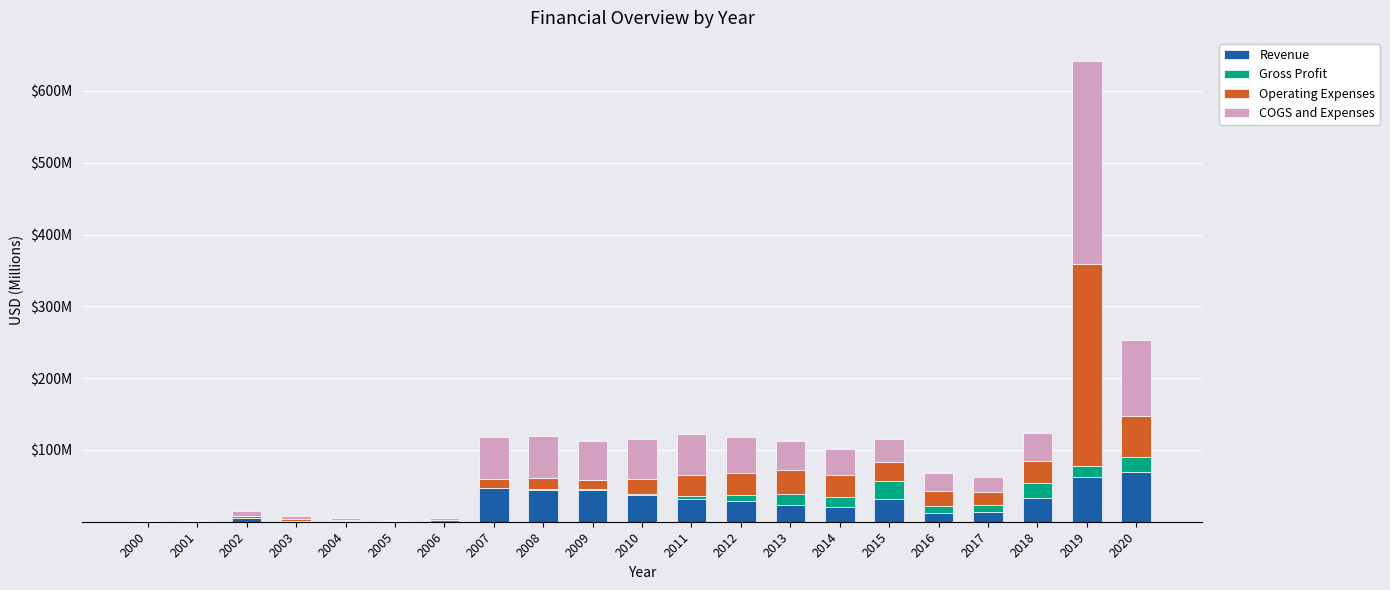

What is the difference between the second highest and minimum values in the Operating Expenses series?

56.6